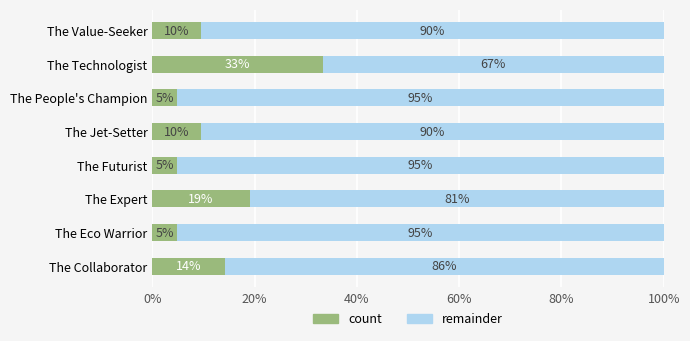

What are all the series names shown in the legend?

count, remainder